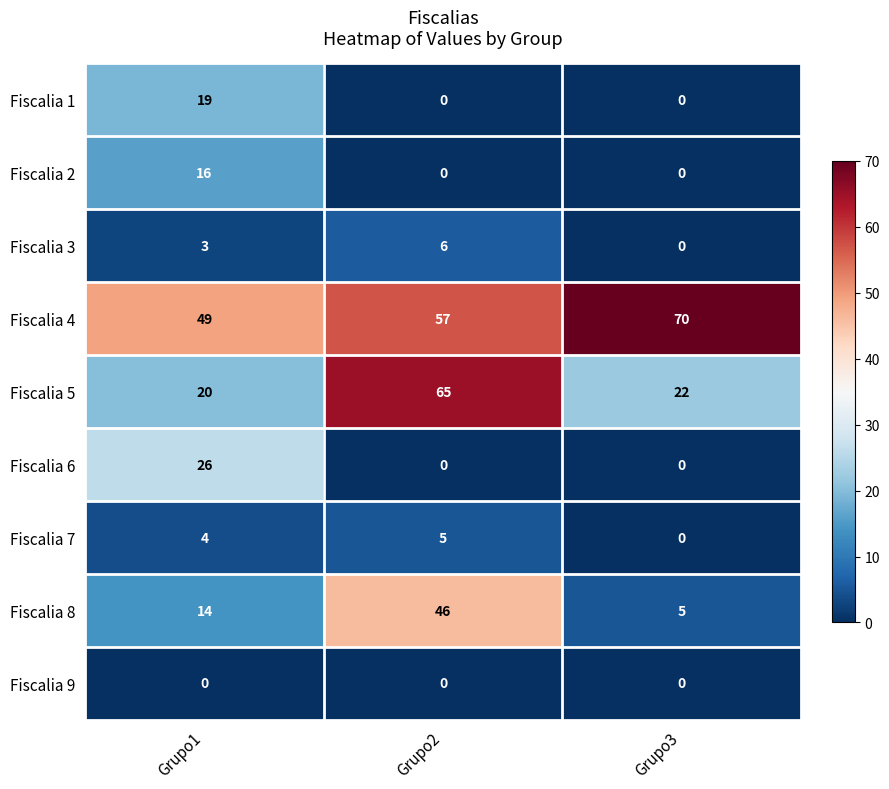

How many data points in Fiscalia 5 are less than 22?

1